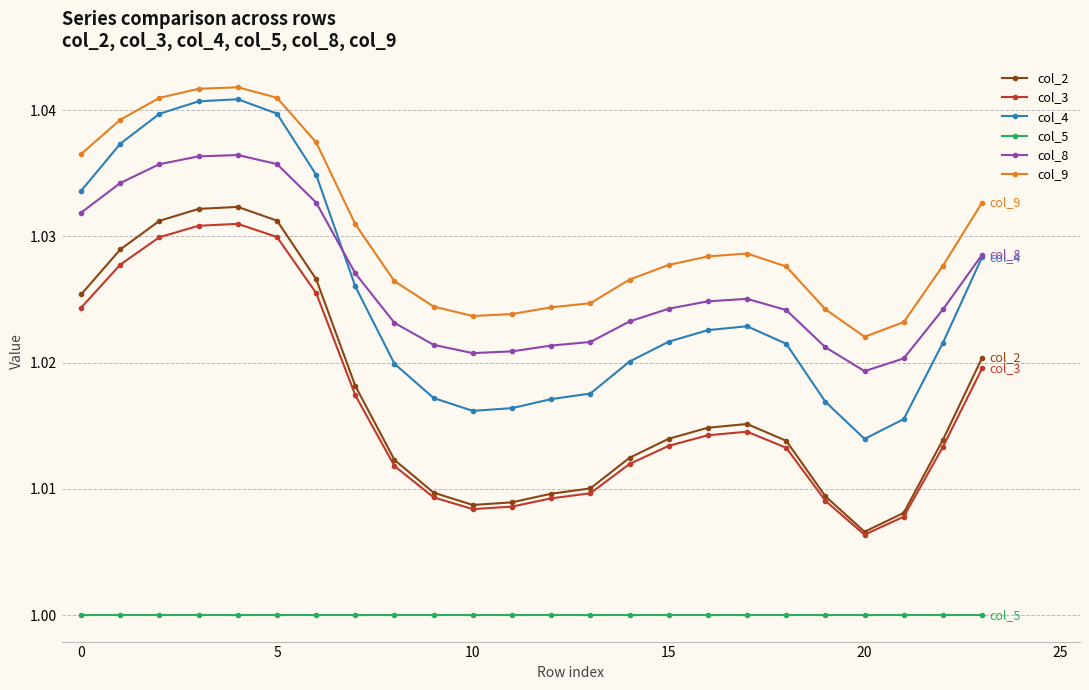

How many lines are shown in the chart?

6